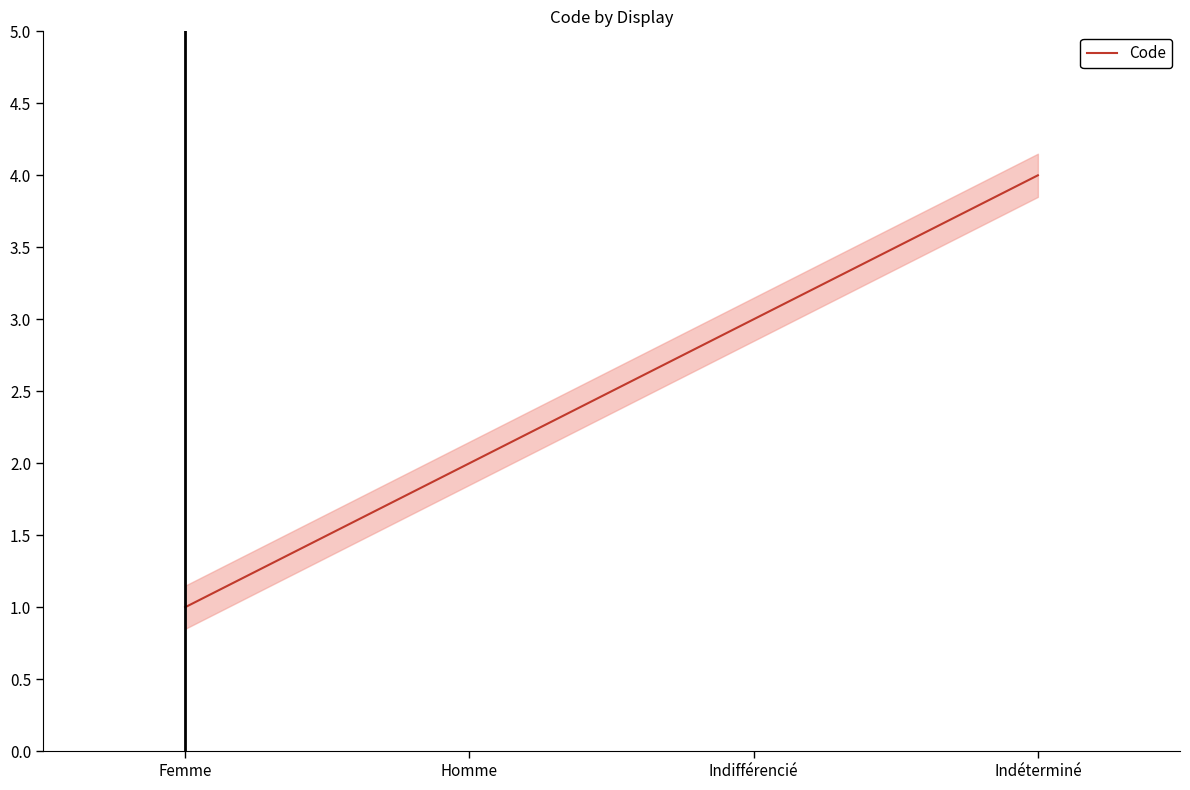

What is the approximate value at Indifférencié?

3